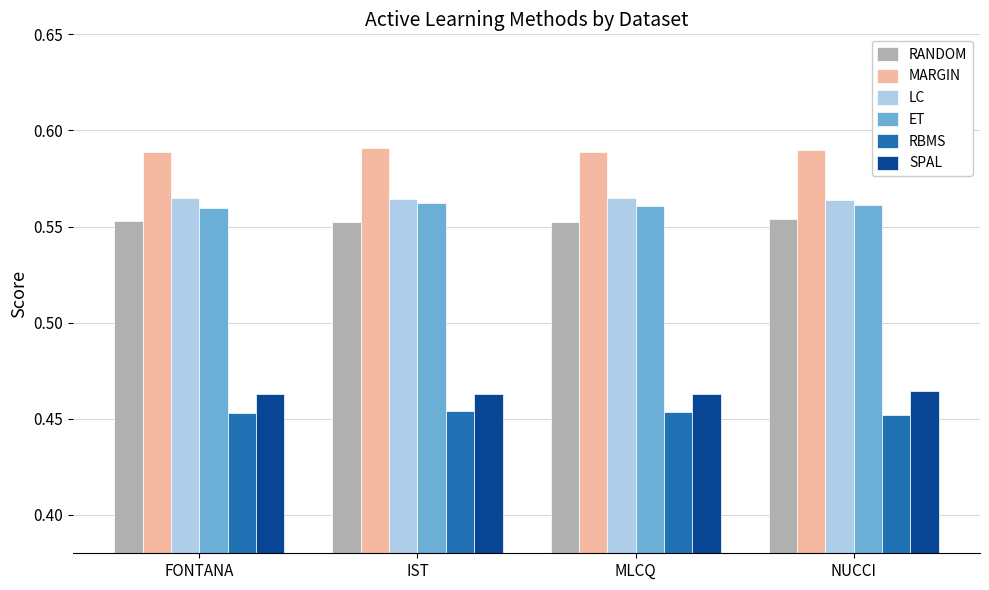

What is the total value across all series at IST?

3.2